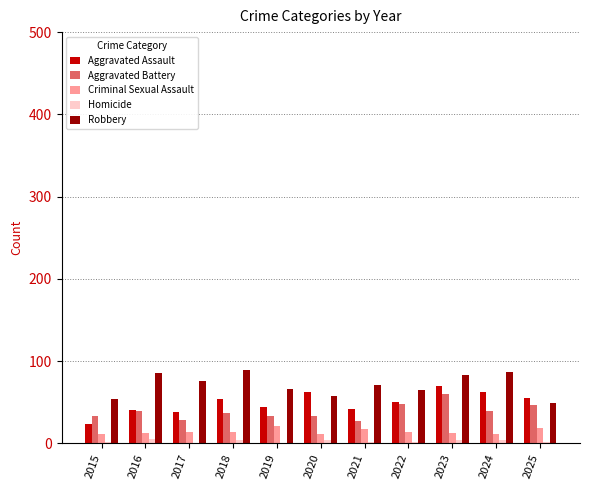

How many groups of bars are there?

11